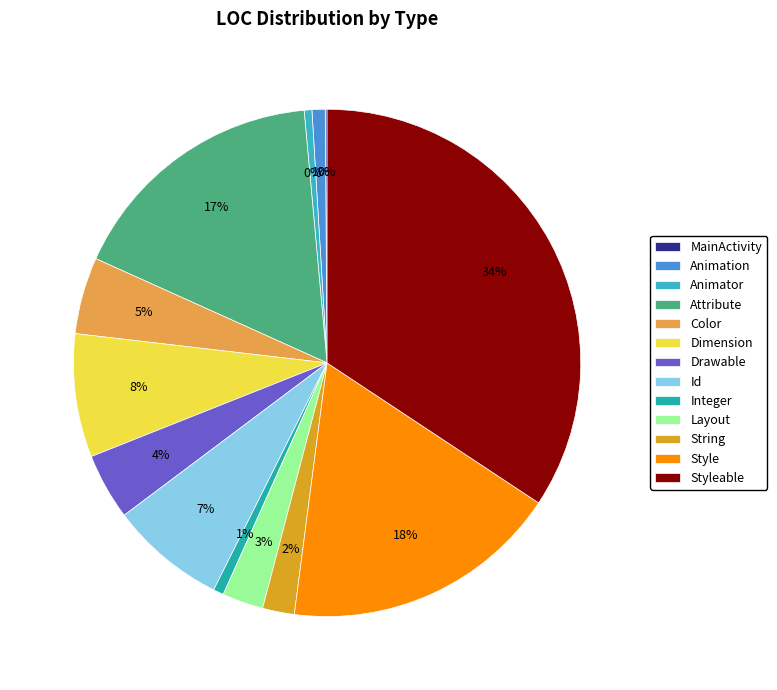

To the nearest percent, what is the average slice percentage?

8%